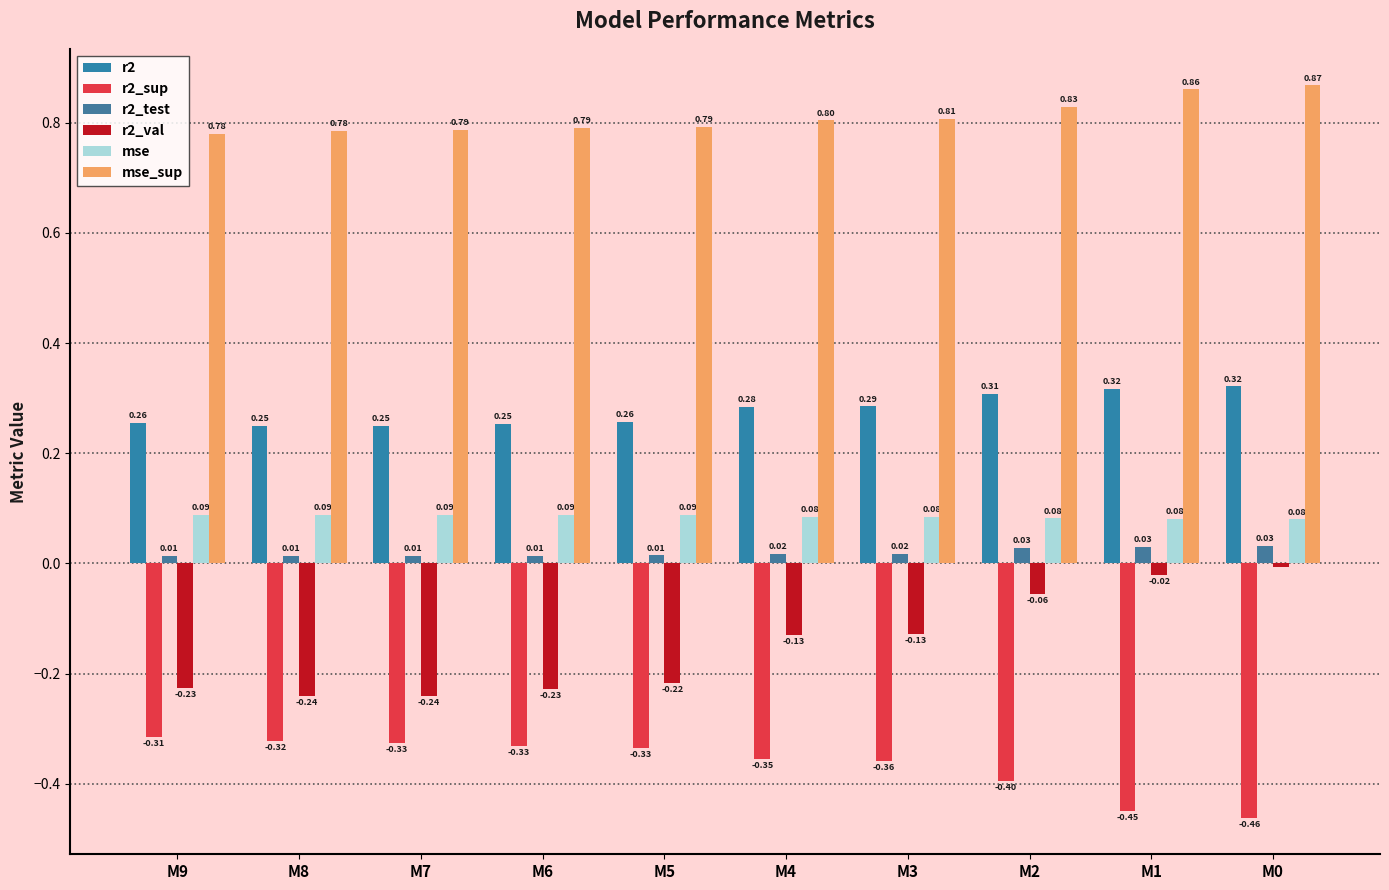

Between M7 and M0, which series saw the biggest shift?

r2_val